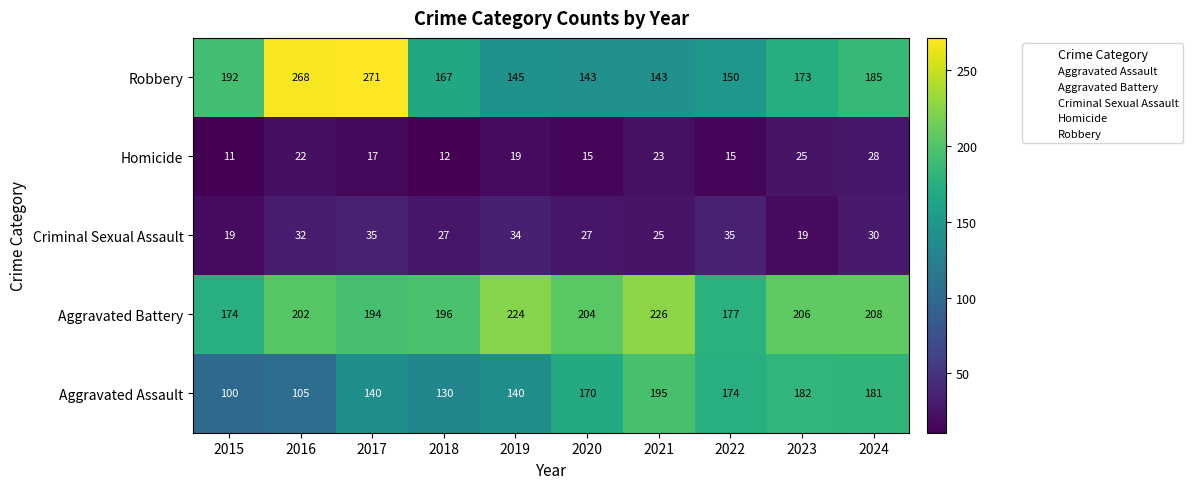

Rank the series at 2022 from lowest to highest value.

Homicide, Criminal Sexual Assault, Robbery, Aggravated Assault, Aggravated Battery